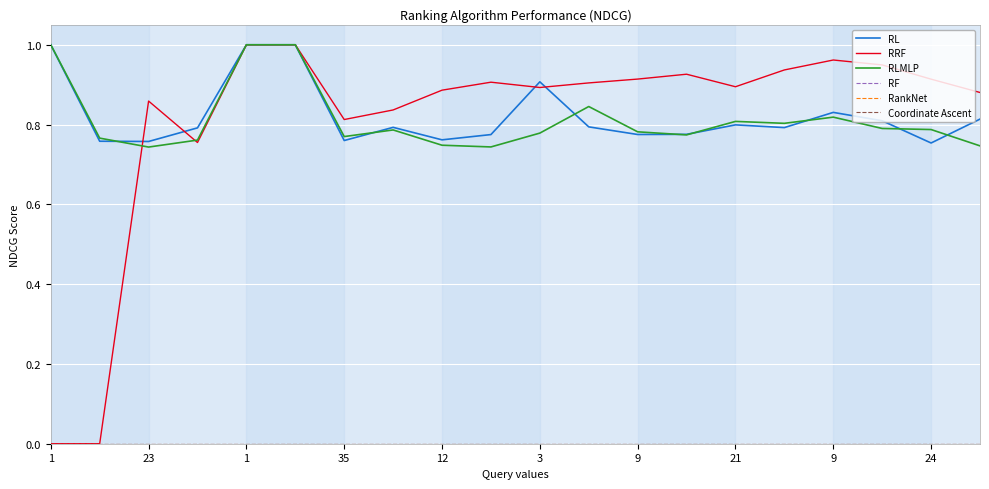

What is the minimum value for RLMLP?

0.7